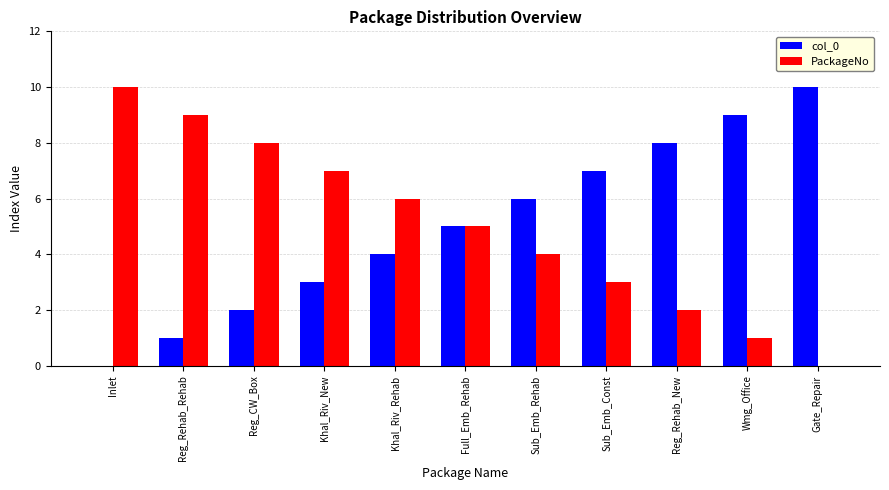

What is the difference between the PackageNo values at Full_Emb_Rehab and Inlet?

5